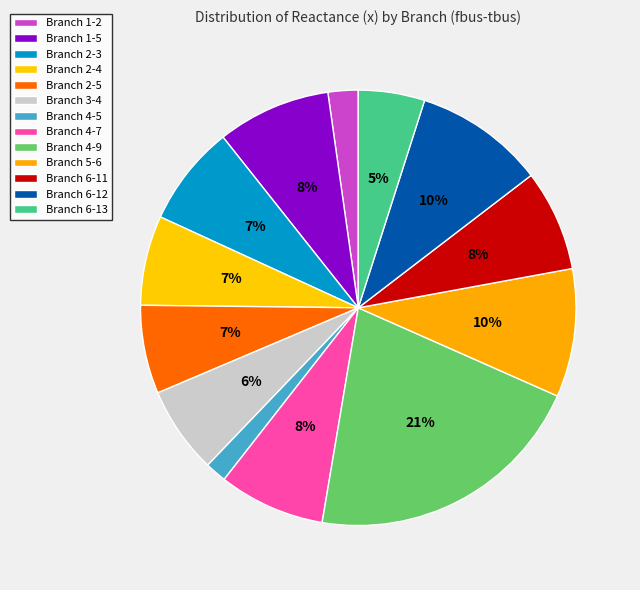

How many slices are in this pie chart?

13